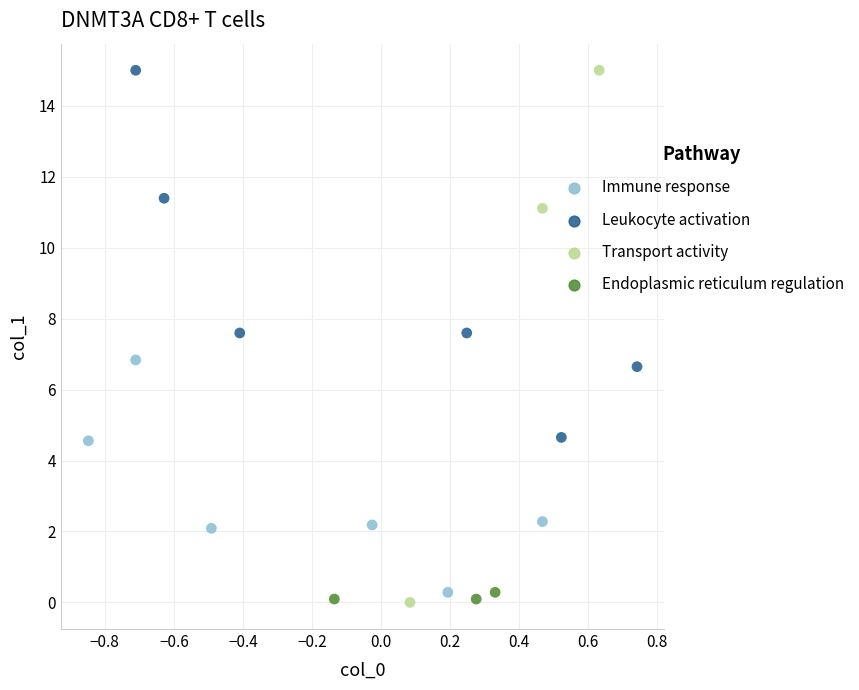

What is the range of X values (max minus min)?

1.6